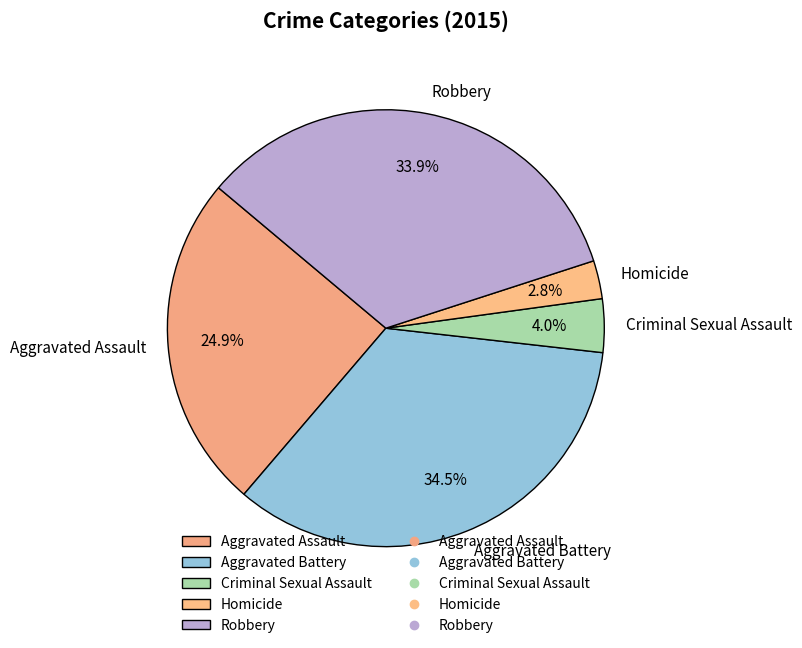

Which category has the smallest portion of the pie?

Homicide